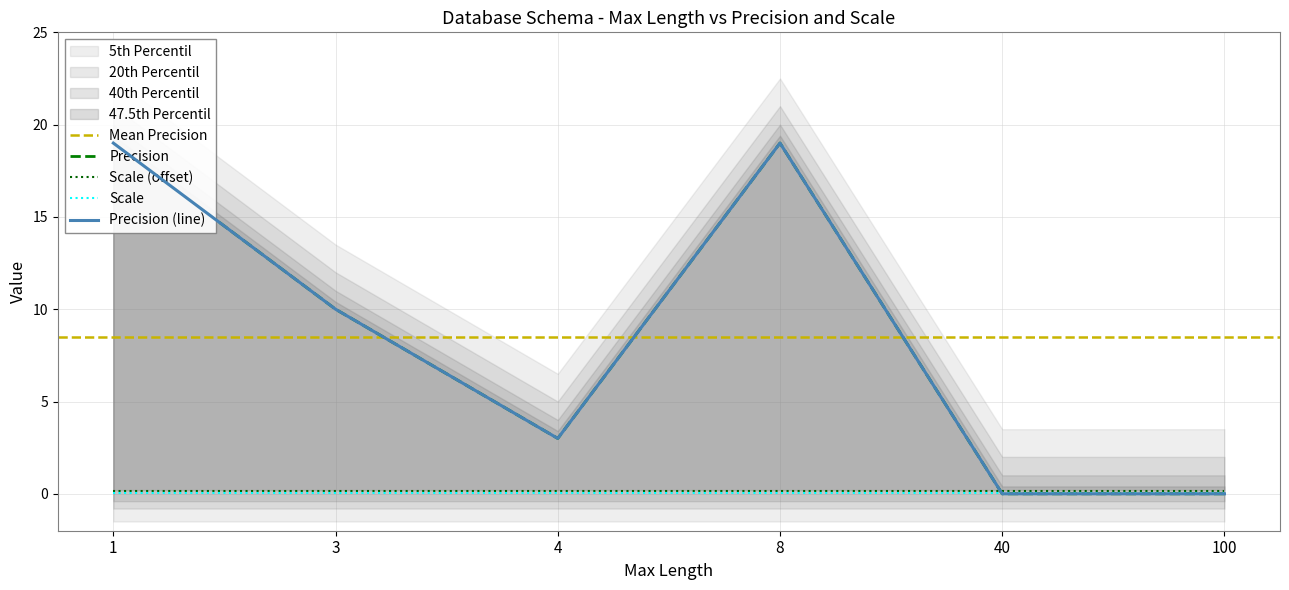

How many data points does each series have?

6